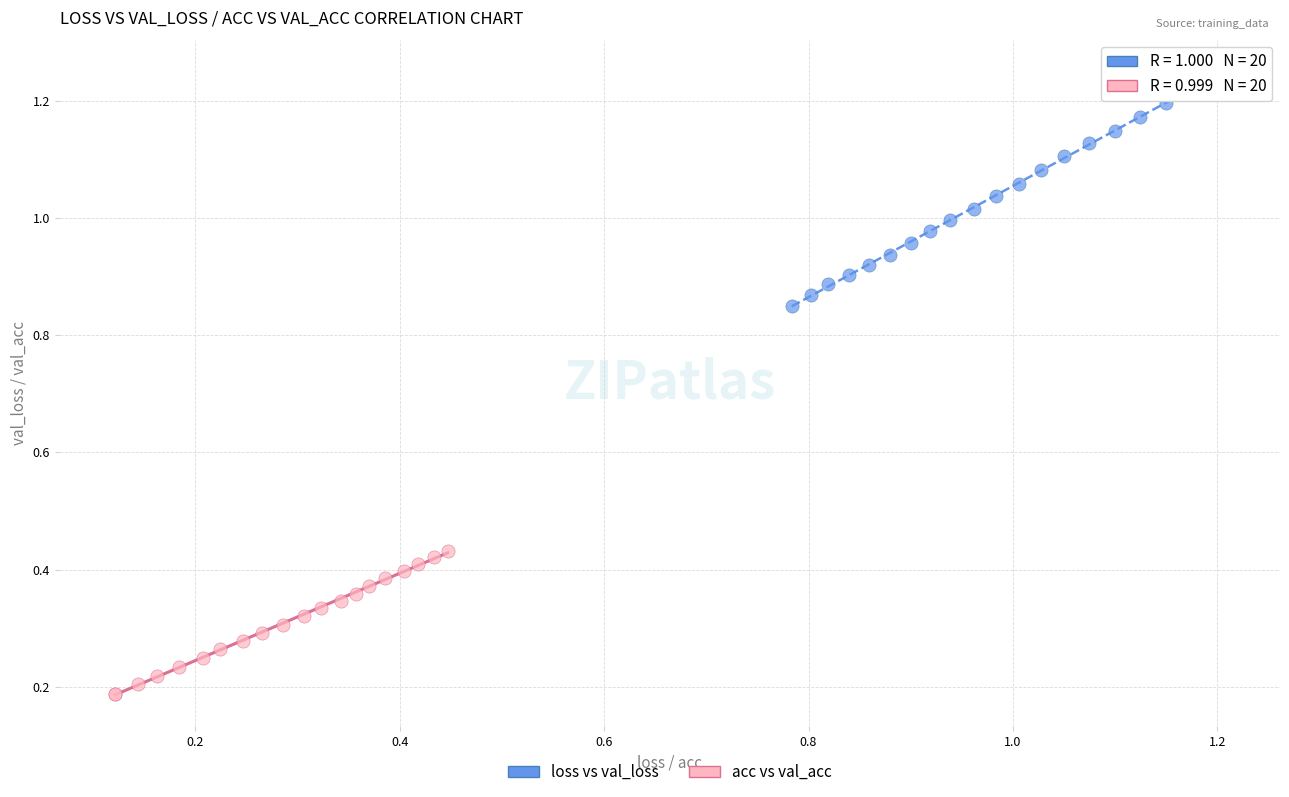

Which series contains the highest Y value?

loss vs val_loss